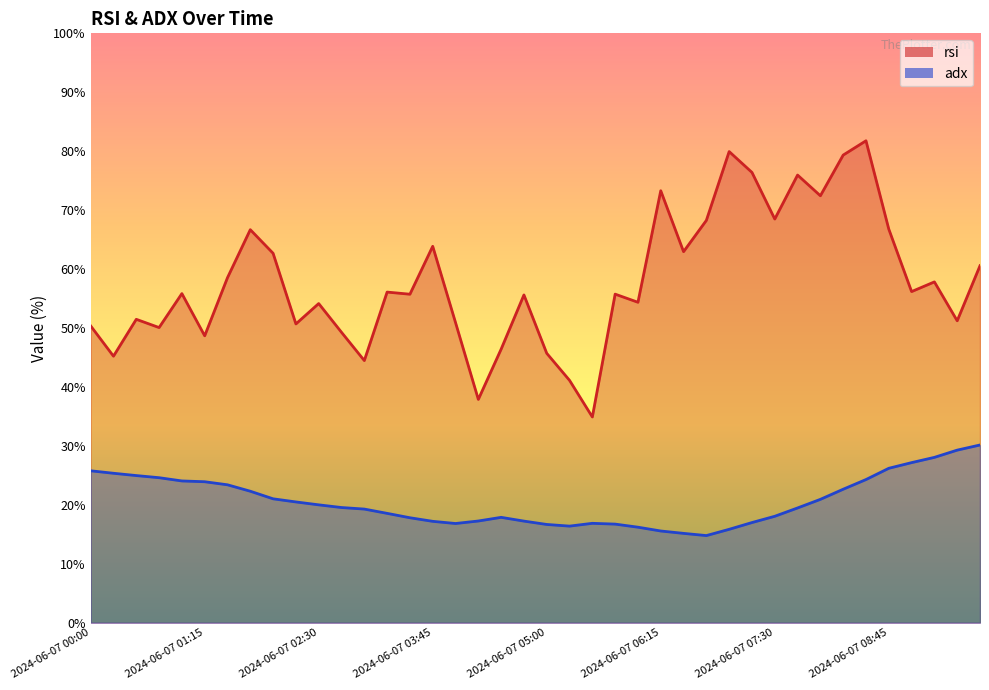

Which series changed the most between 2024-06-07 05:30 and 2024-06-07 06:45?

rsi